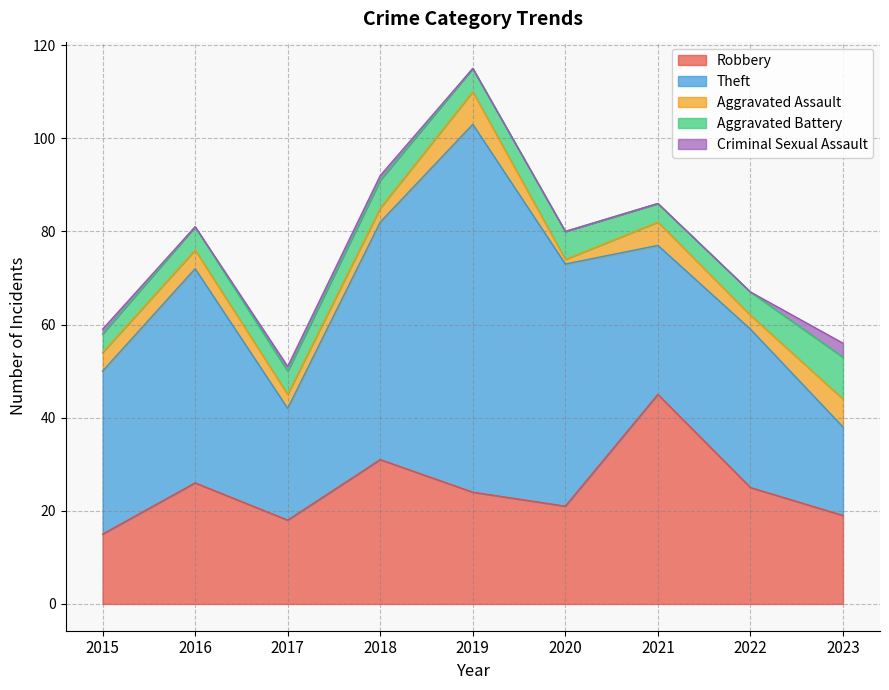

Count the Aggravated Battery values in the range 5 to 6.

6